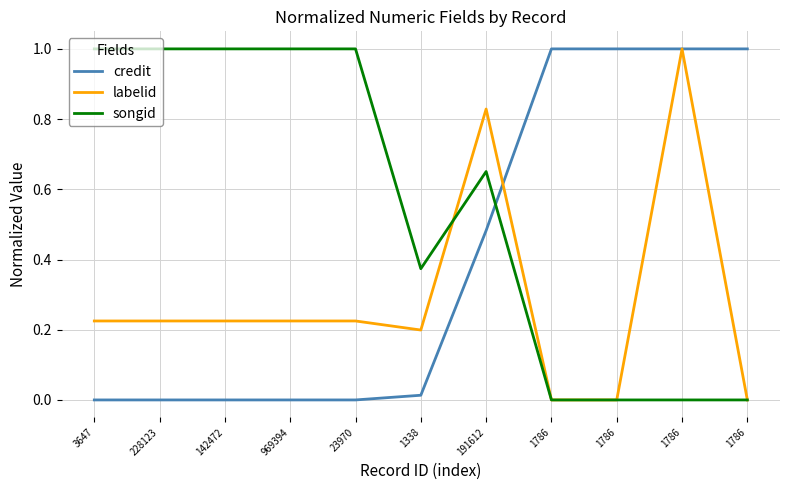

What is the value of the labelid point at the 7th from the left?

0.8